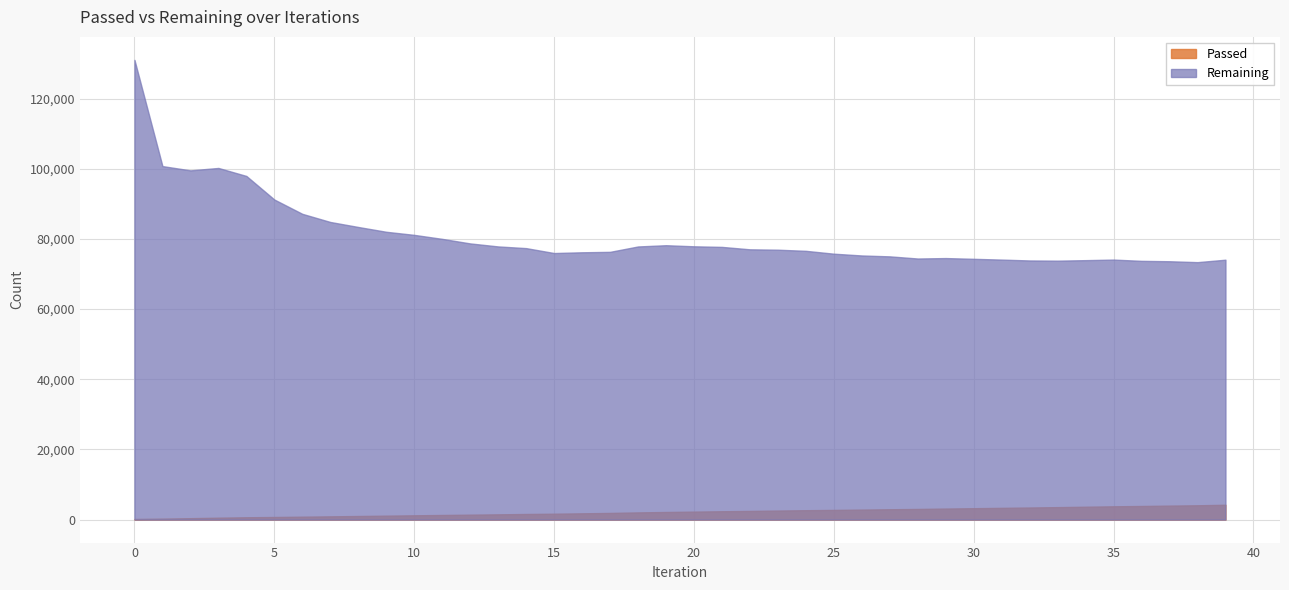

True or false: Remaining and Passed cross at least once.

False